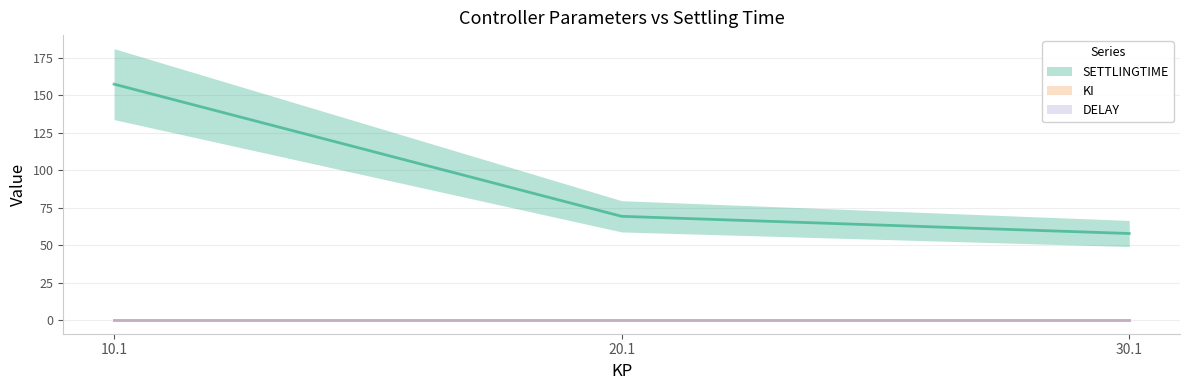

Which series has the largest total across all categories?

SETTLINGTIME